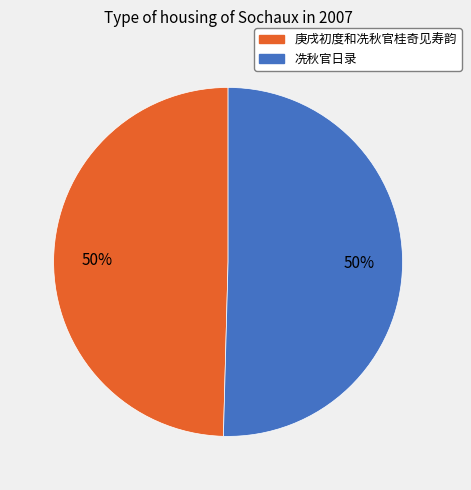

What is the ratio of the value at 冼秋官日录 to the value at 庚戌初度和冼秋官桂奇见寿韵?

1.0